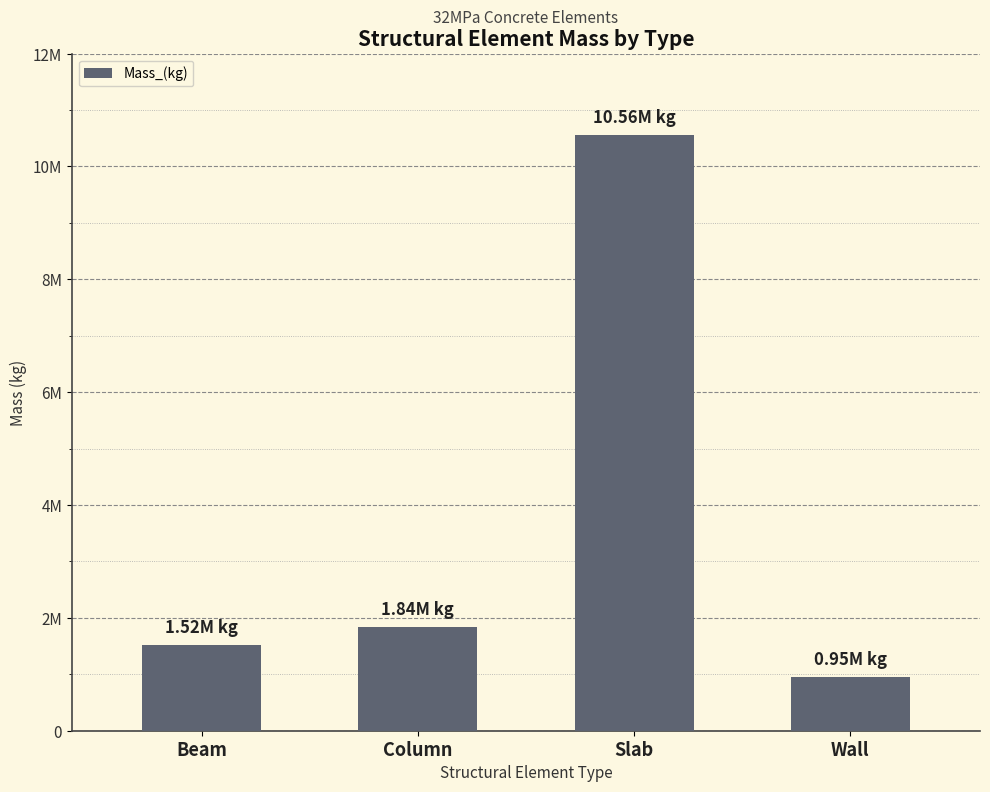

How many values are below 1839999?

2